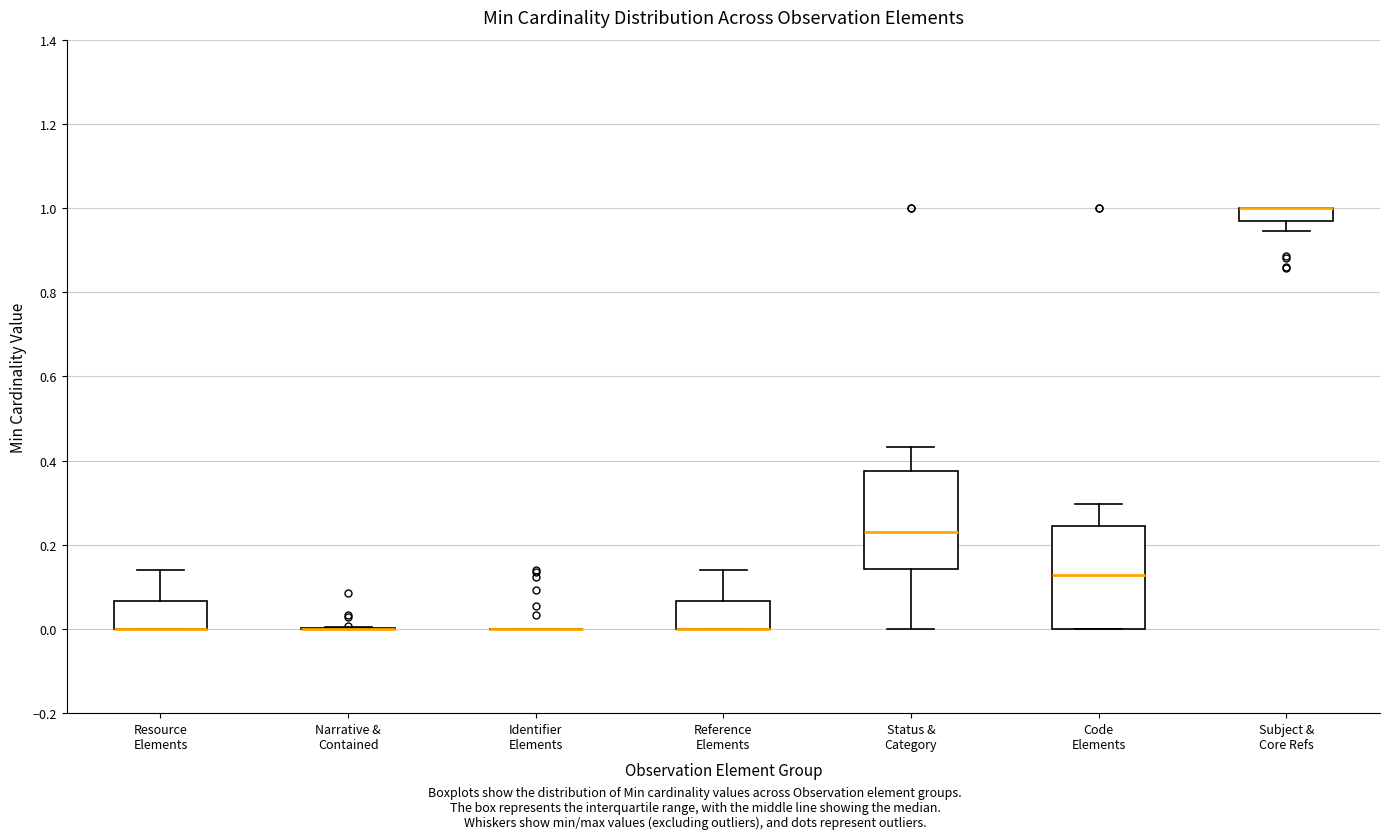

Where does the upper whisker of the box for Resource Elements end on the y-axis? The values are not printed on the chart, so give them approximately, as read against the axis.

0.14